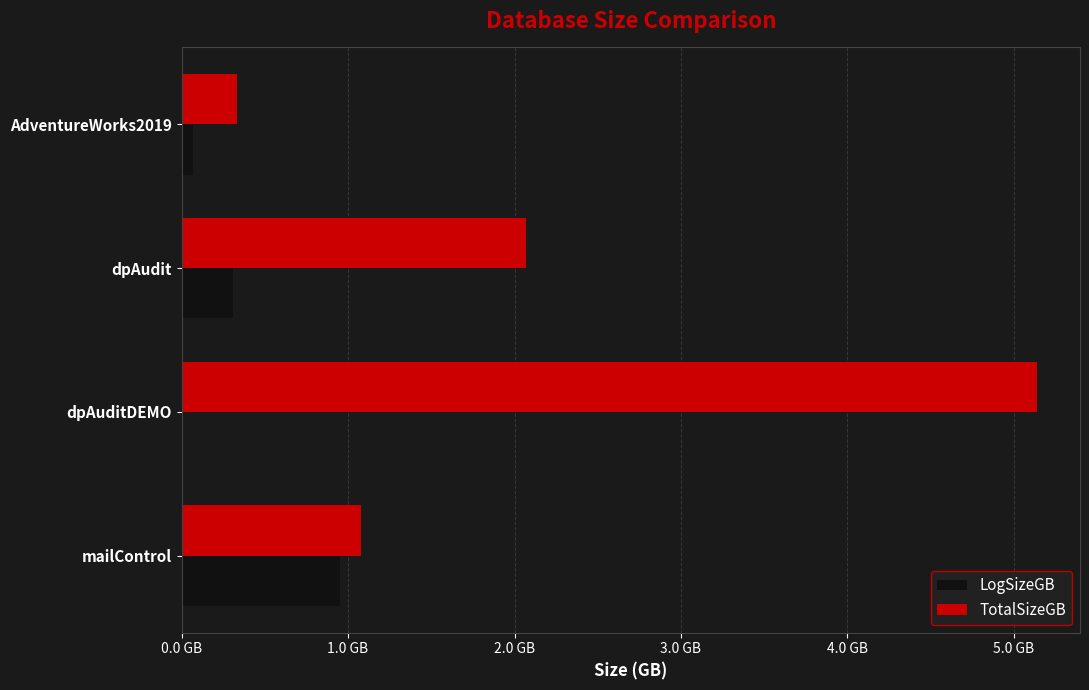

What are all the series names shown in the legend?

LogSizeGB, TotalSizeGB